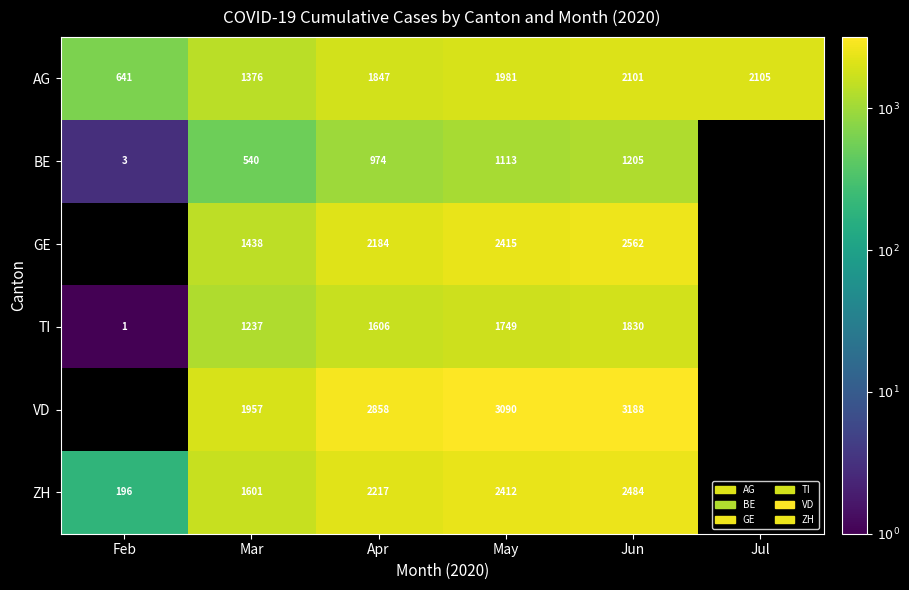

Is the value of TI at Feb greater than the value of GE at Apr?

No